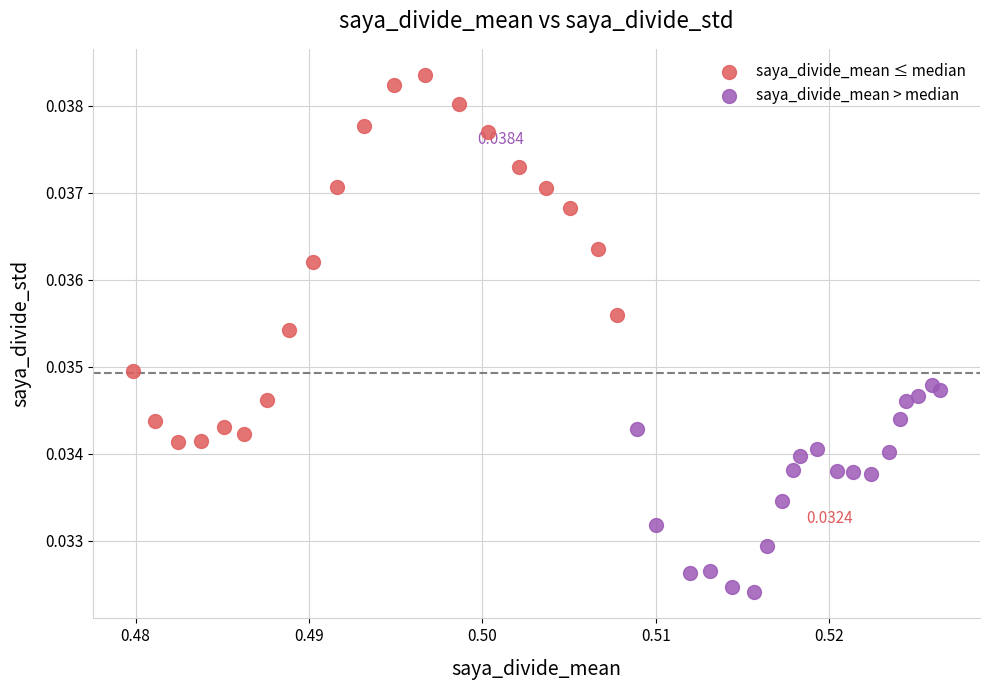

Which series contains the highest Y value?

saya_divide_mean ≤ median